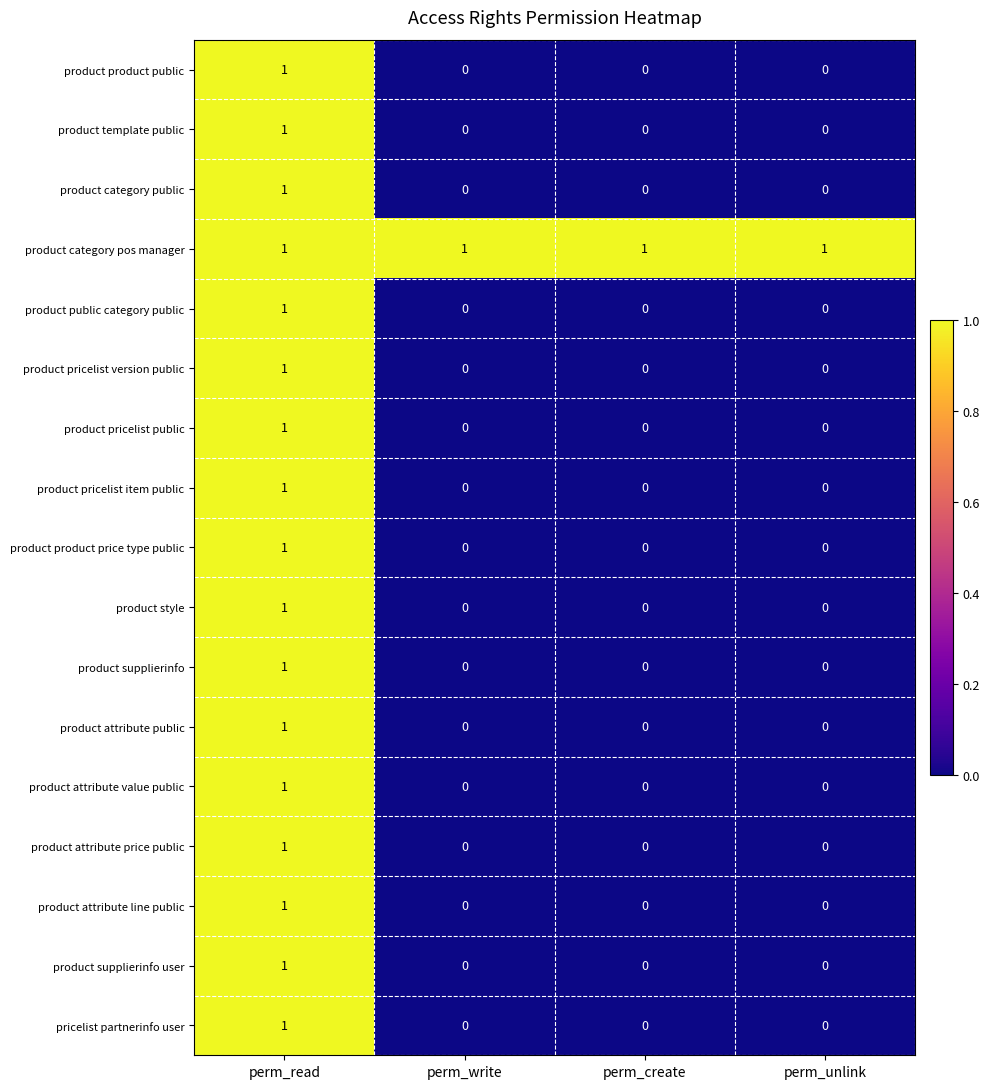

At which category is the sum across all series the highest?

perm_read